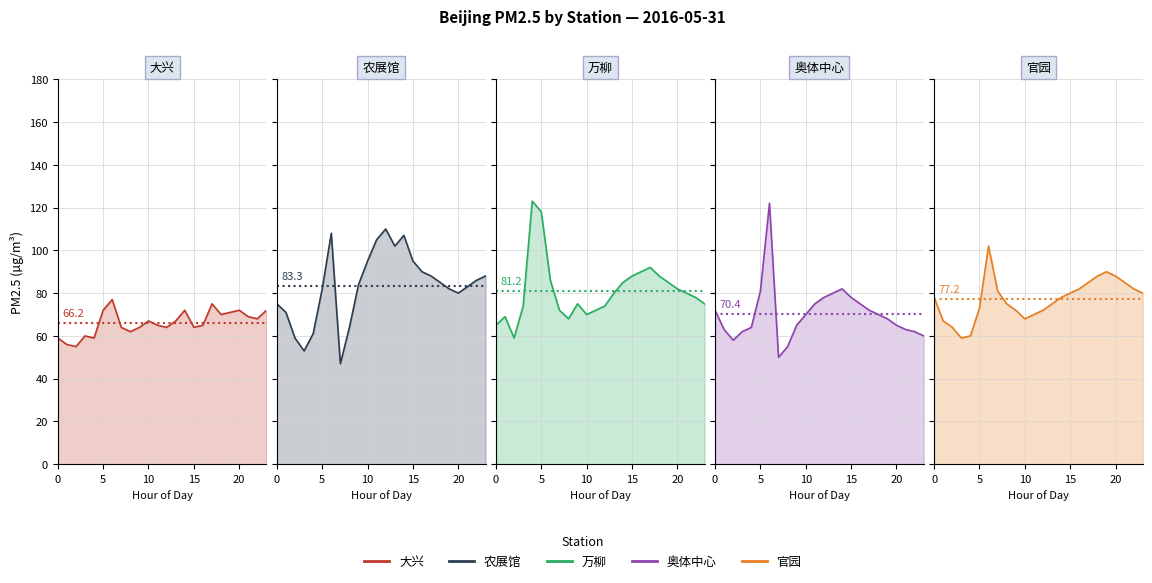

List the series in order of their peak value, highest first.

万柳, 奥体中心, 农展馆, 官园, 大兴